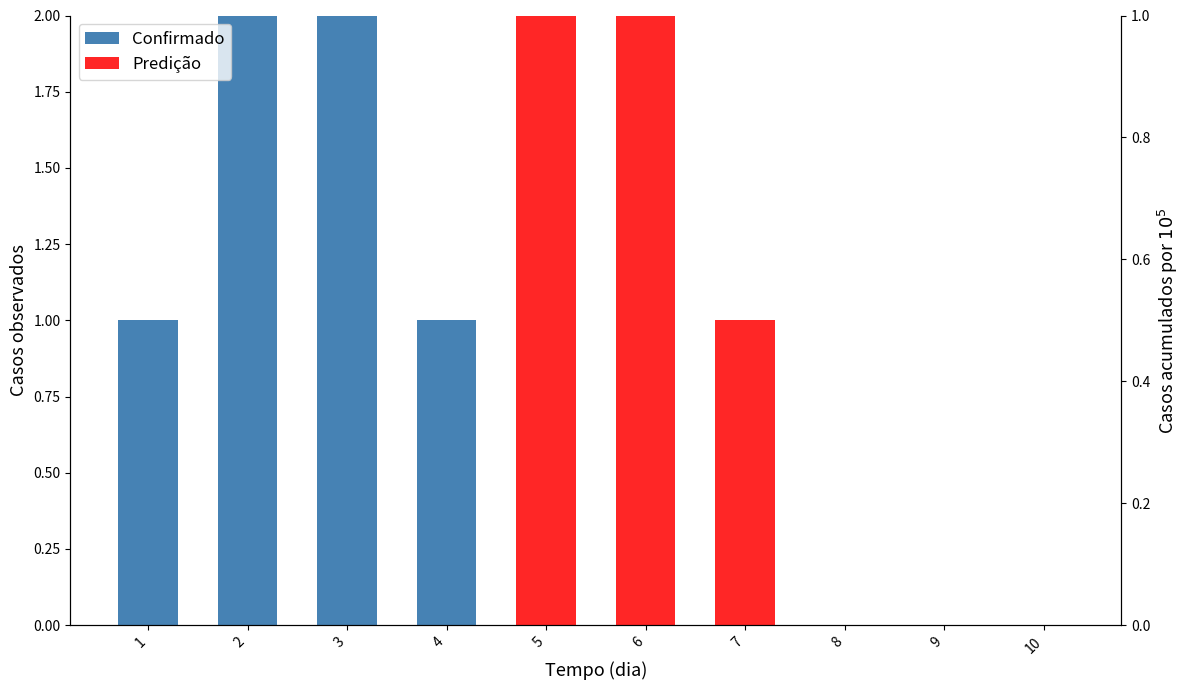

Reading left to right, extract all data points from this chart.

Confirmado: 1	2	2	1	0	0	0	0	0	0
Predição: 0	0	0	0	2	2	1	0	0	0